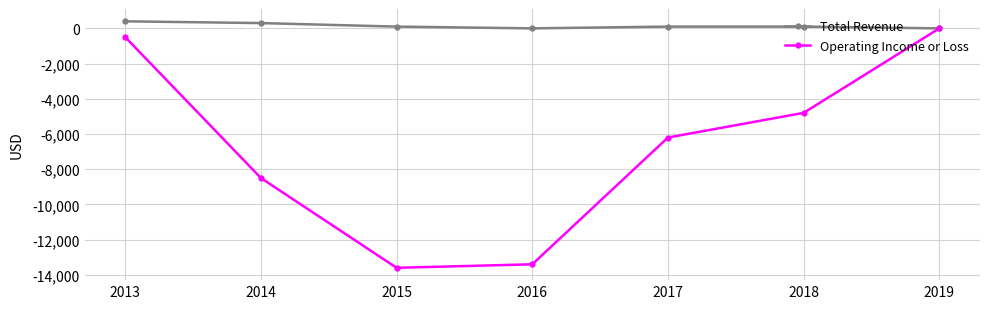

Which series has the largest total across all categories?

Total Revenue